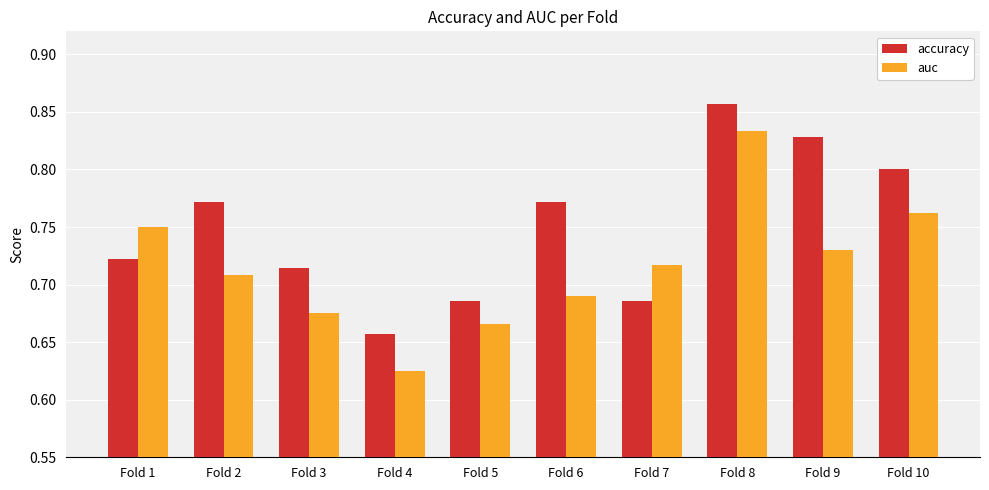

Between Fold 2 and Fold 9, which series saw the biggest shift?

accuracy